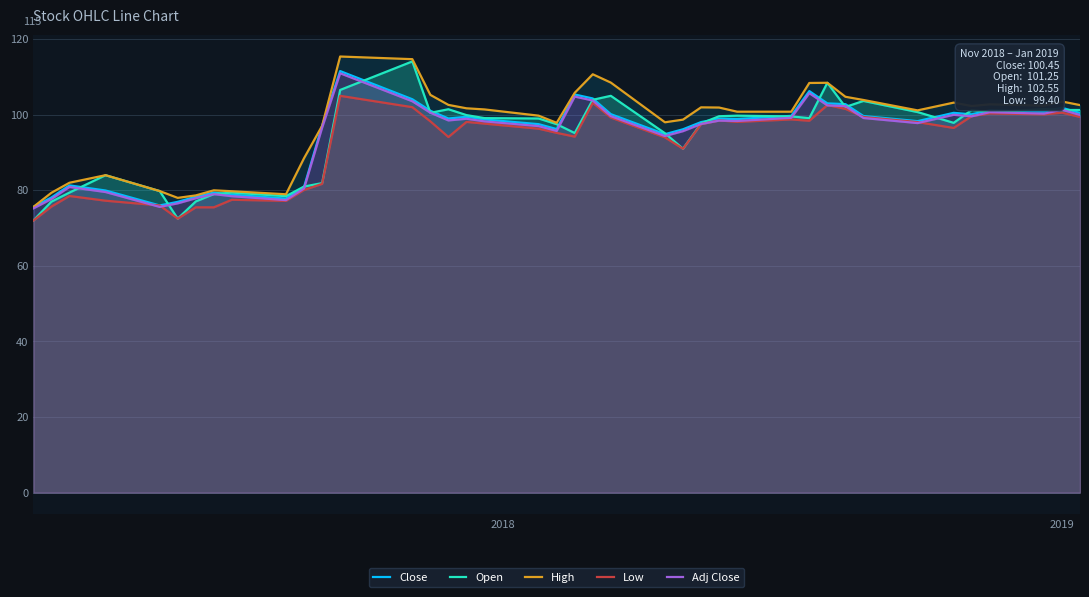

What is the difference between the second highest and second lowest values in the Close series?

30.2